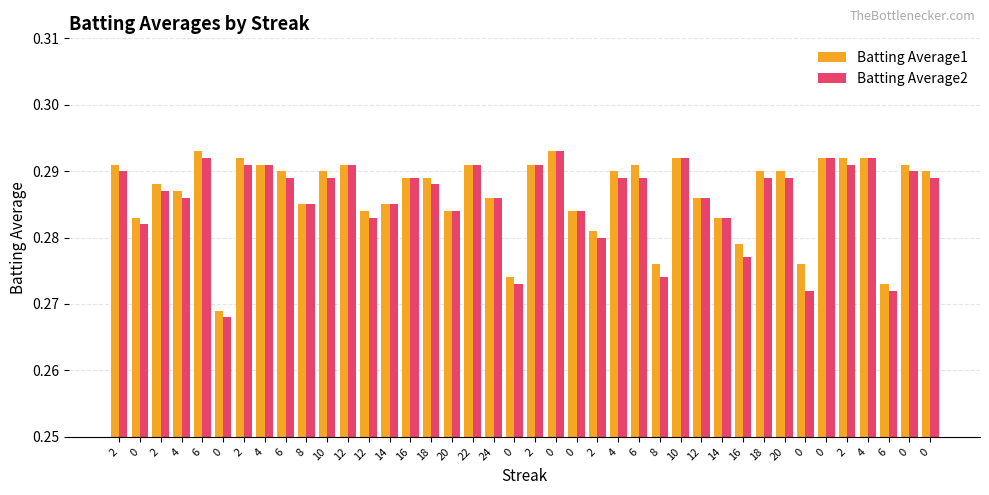

What are all the series names shown in the legend?

Batting Average1, Batting Average2